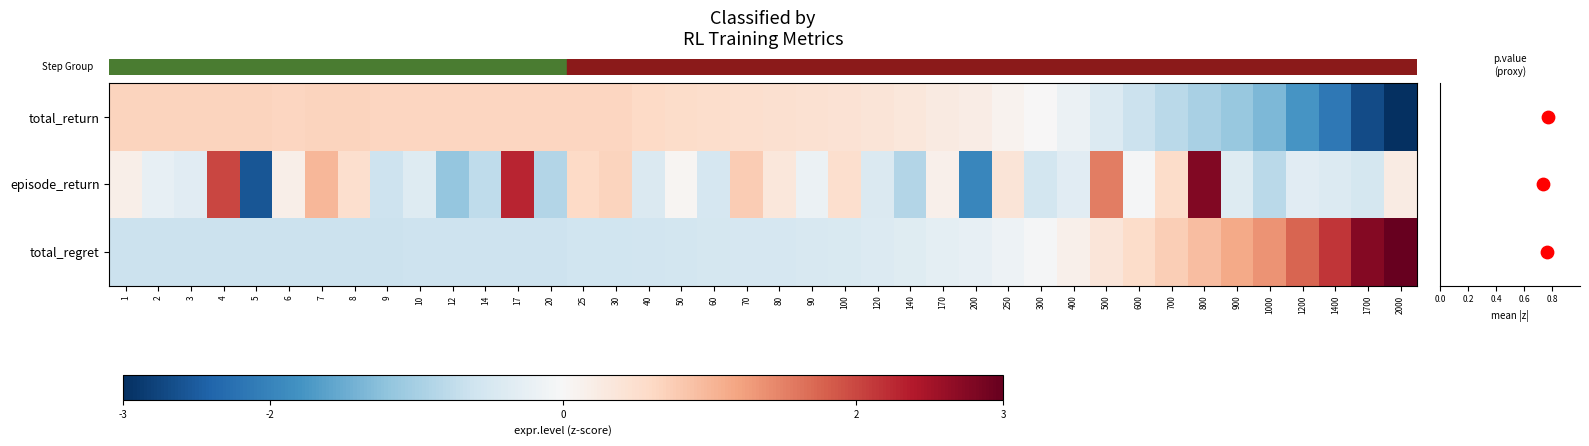

What is the difference between the highest and lowest values at 120?

0.8